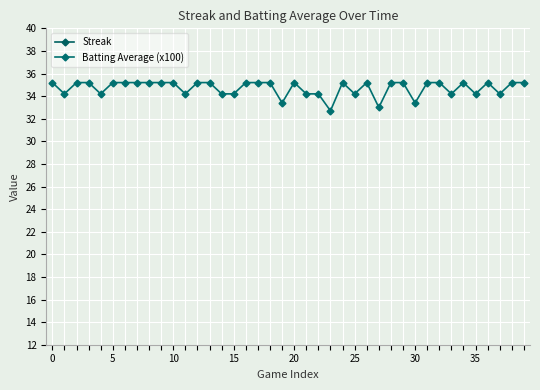

In Batting Average (x100), how many points are lower than both neighbors (excluding endpoints)?

11